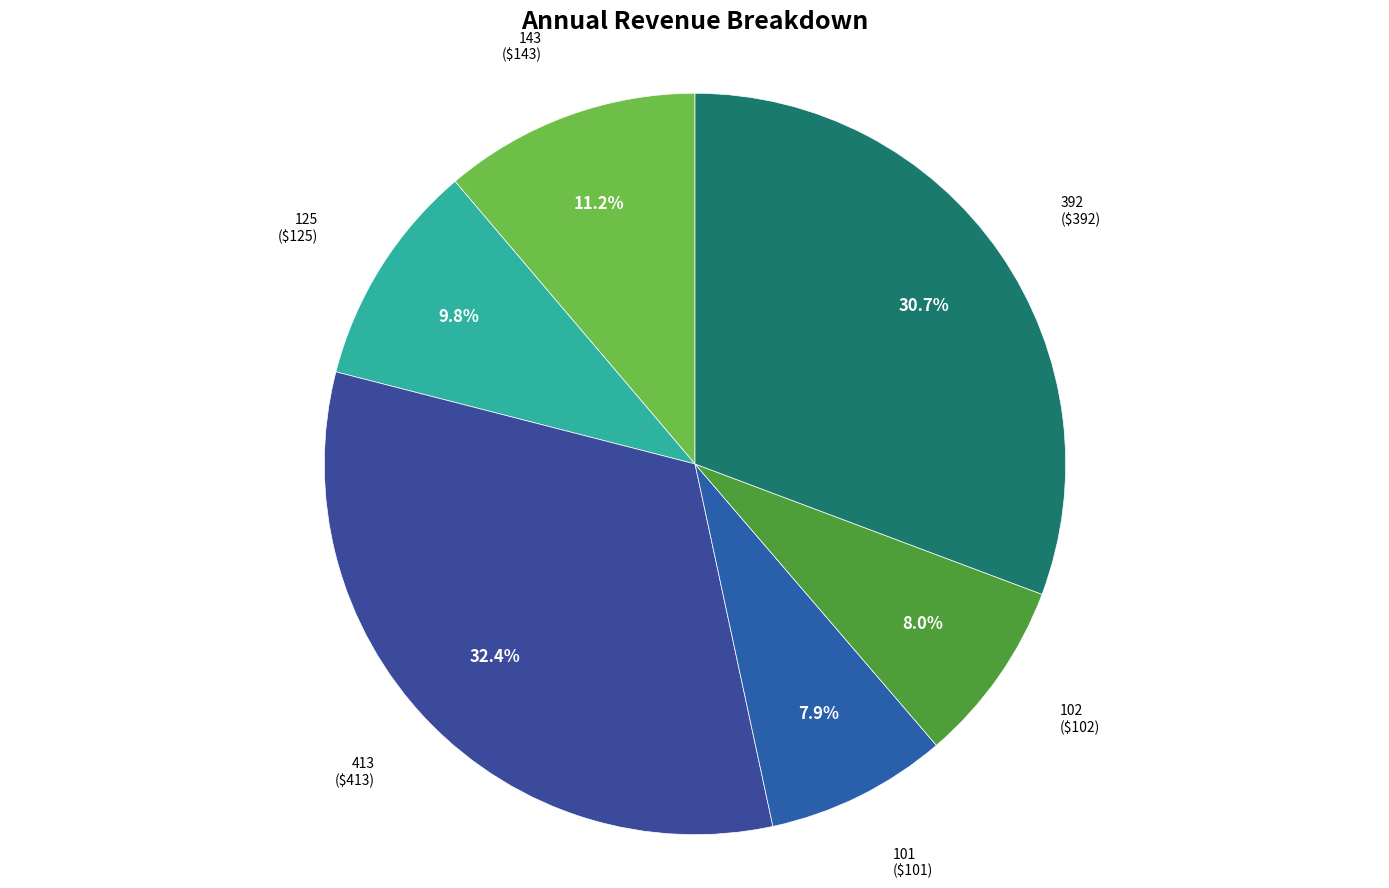

What percentage is the 143 slice, to the nearest percent?

11%